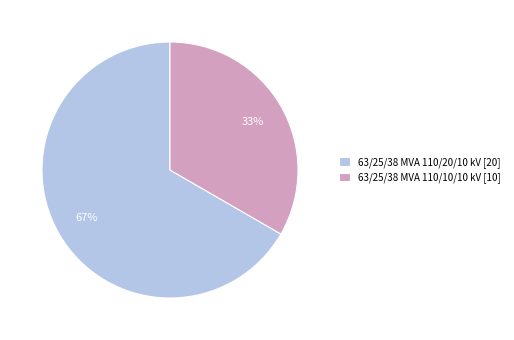

How many segments does this pie chart have?

2